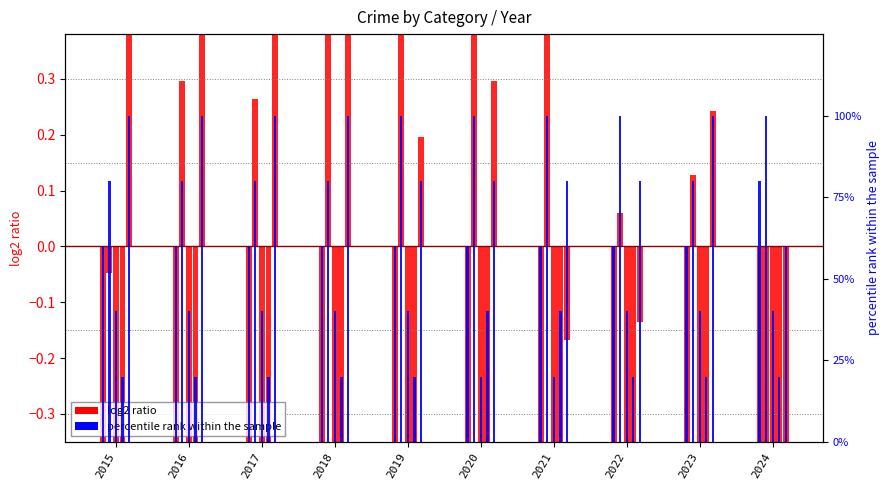

Which category has the lowest value across all series?

2024